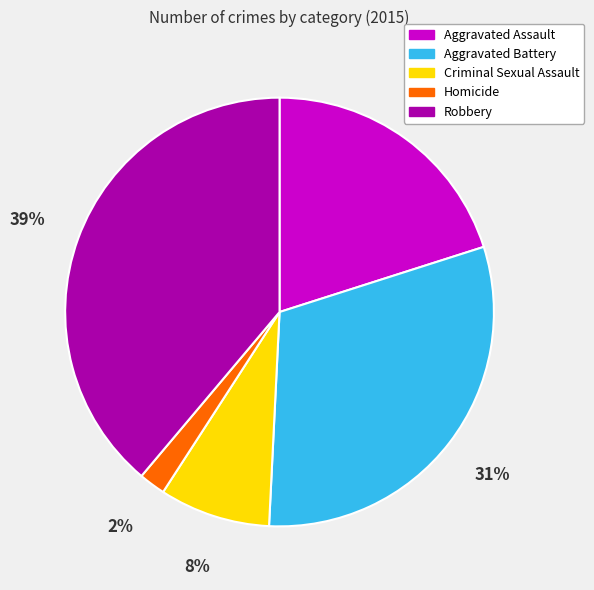

Is the sum of Aggravated Battery and Criminal Sexual Assault greater than half?

No